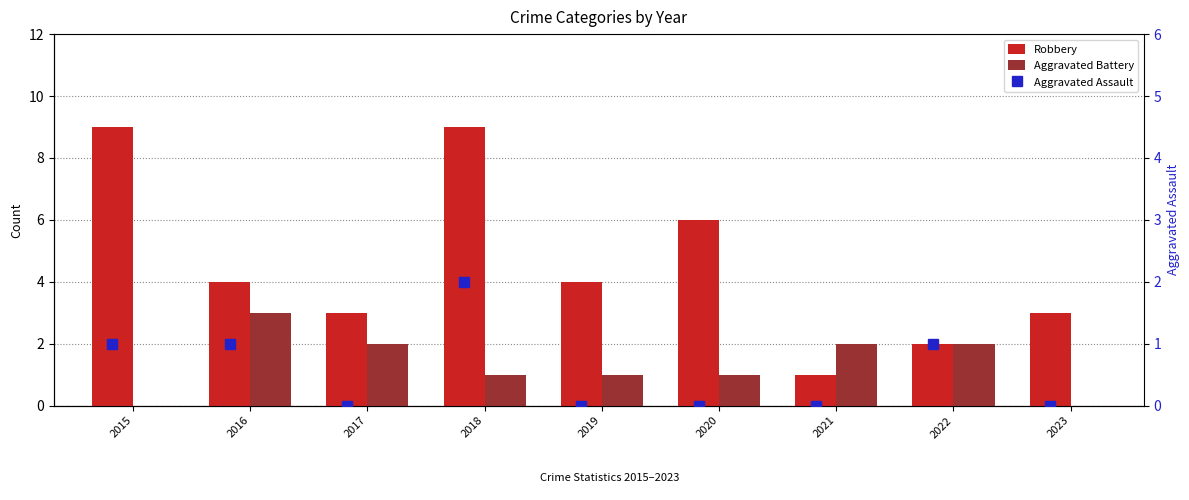

Between 2016 and 2019, which series saw the biggest shift?

Aggravated Battery